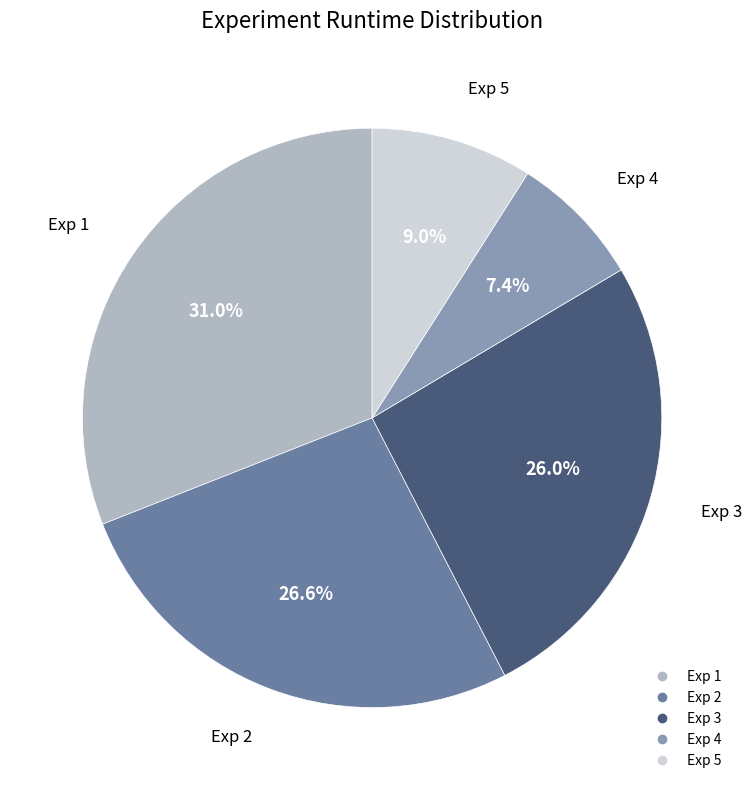

Which has a higher value, Exp 4 or Exp 3?

Exp 3